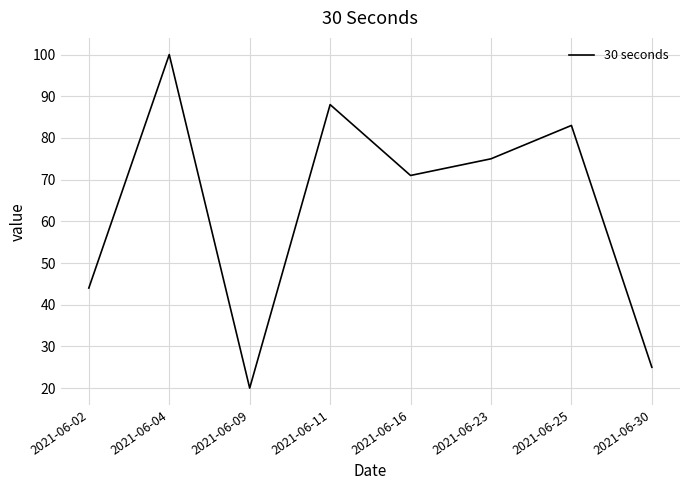

Is it true that the value at 2021-06-16 is 71?

True